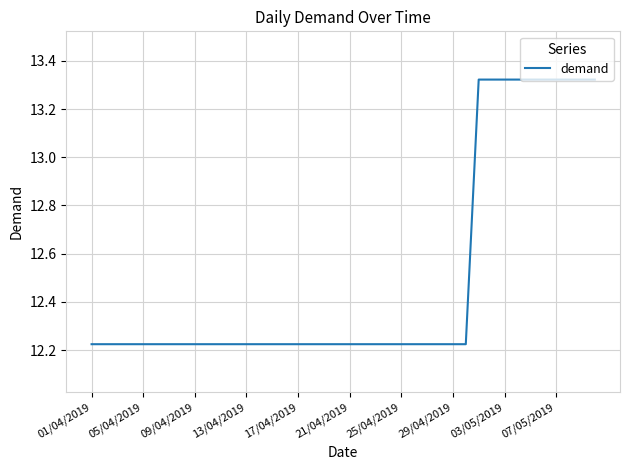

Is this an area chart (filled region under the line)?

No